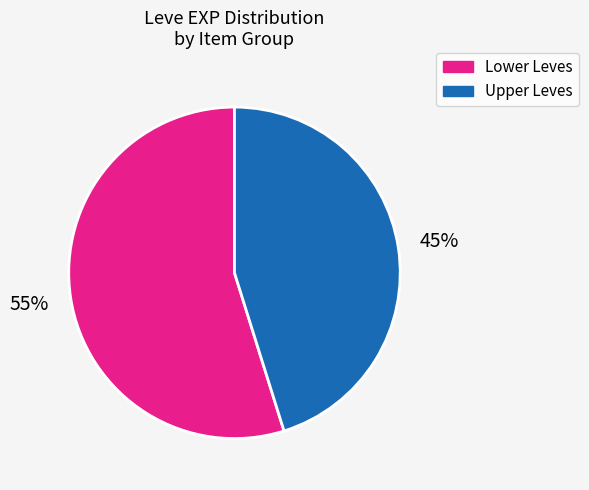

To the nearest percent, what is the average slice percentage?

50%